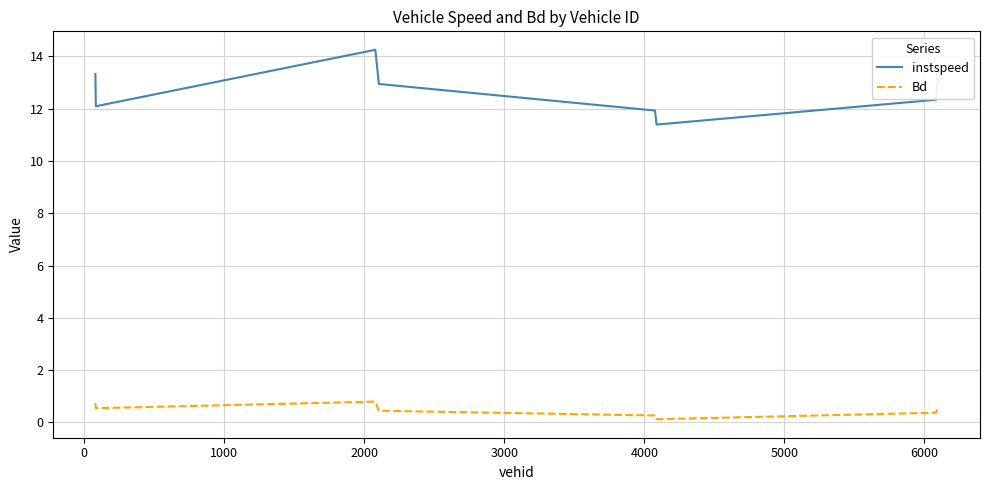

True or false: instspeed and Bd cross at least once.

False